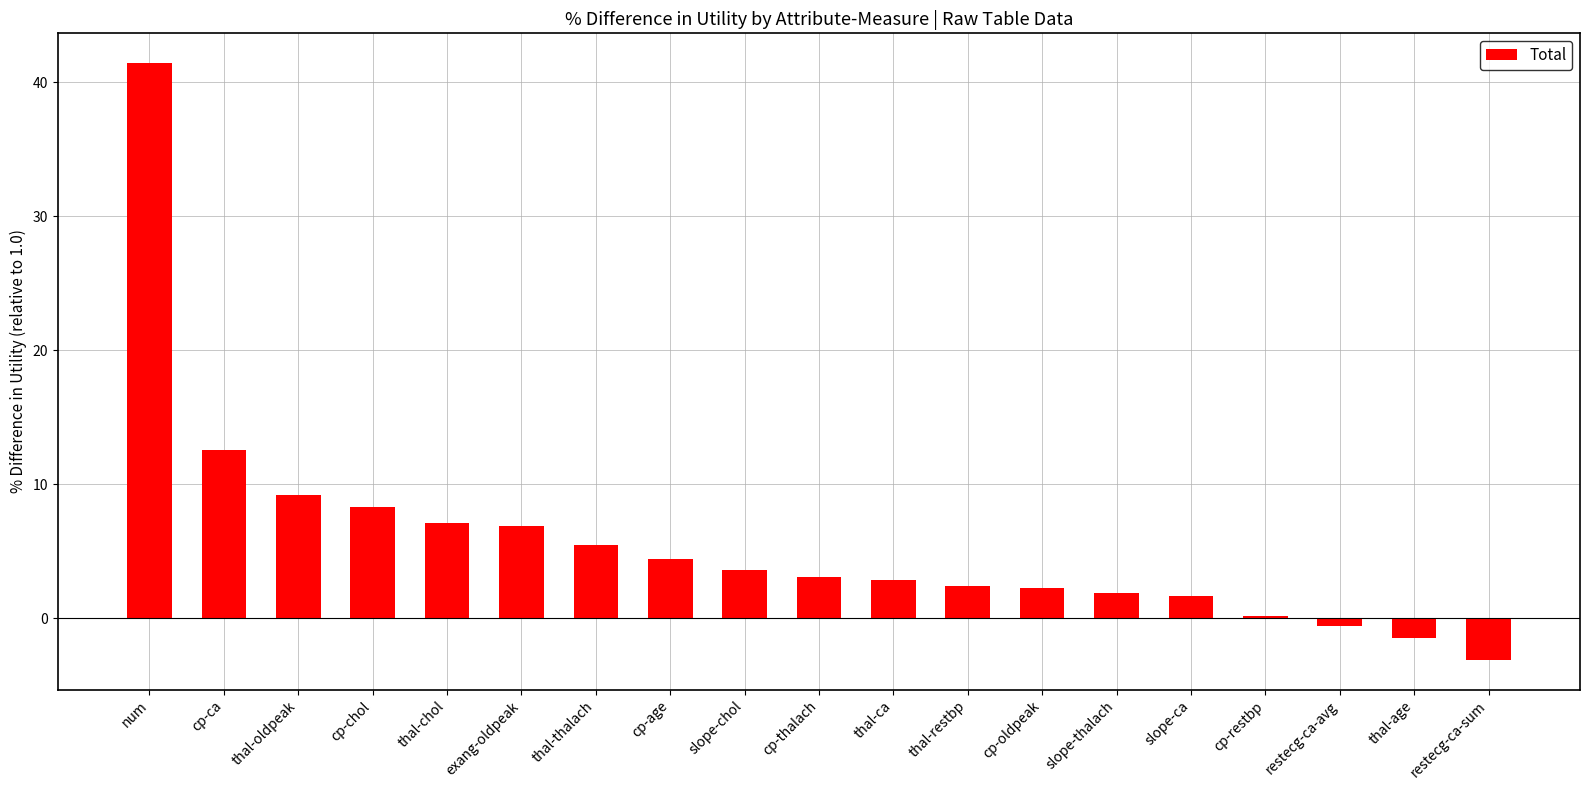

What is the value of the 12th bar from the left?

2.4